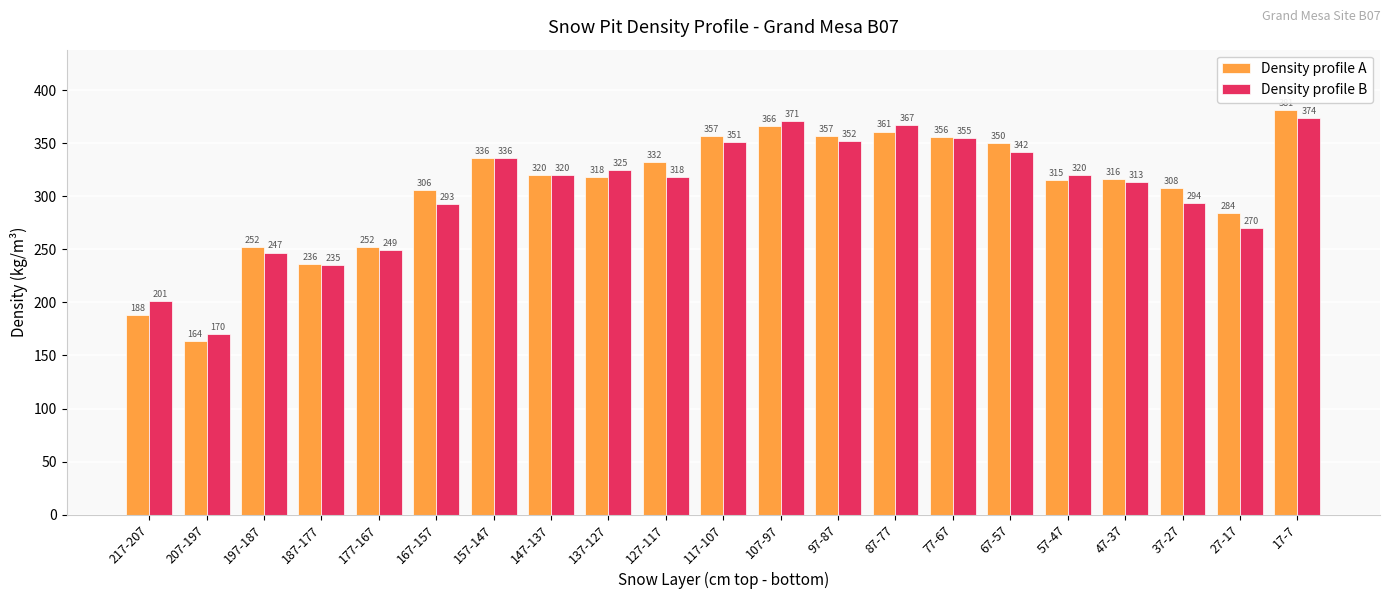

What is the difference between the maximum and second lowest values in the Density profile B series?

173